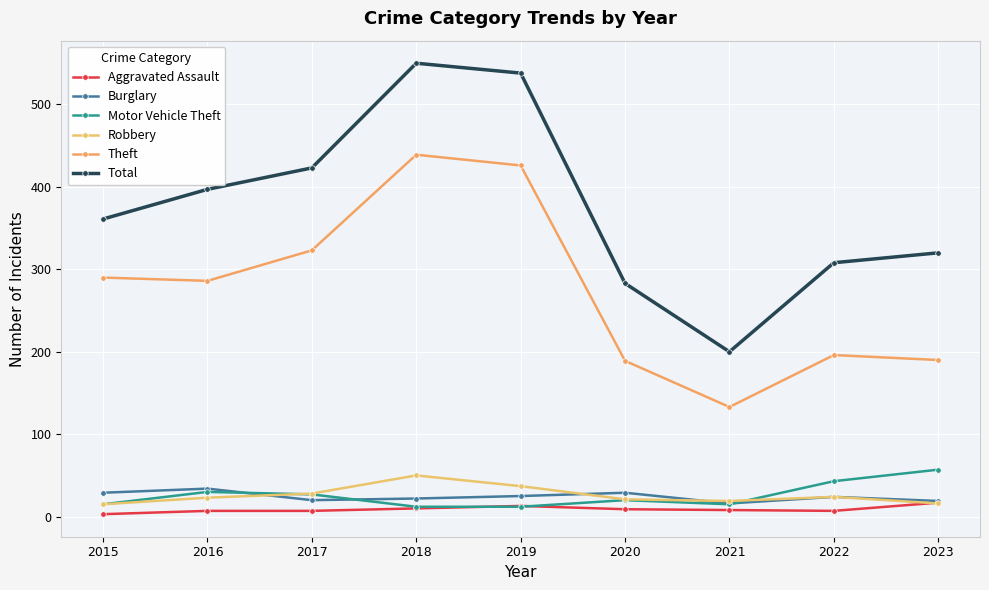

What is the sum of the Total values at 2016 and 2020?

680